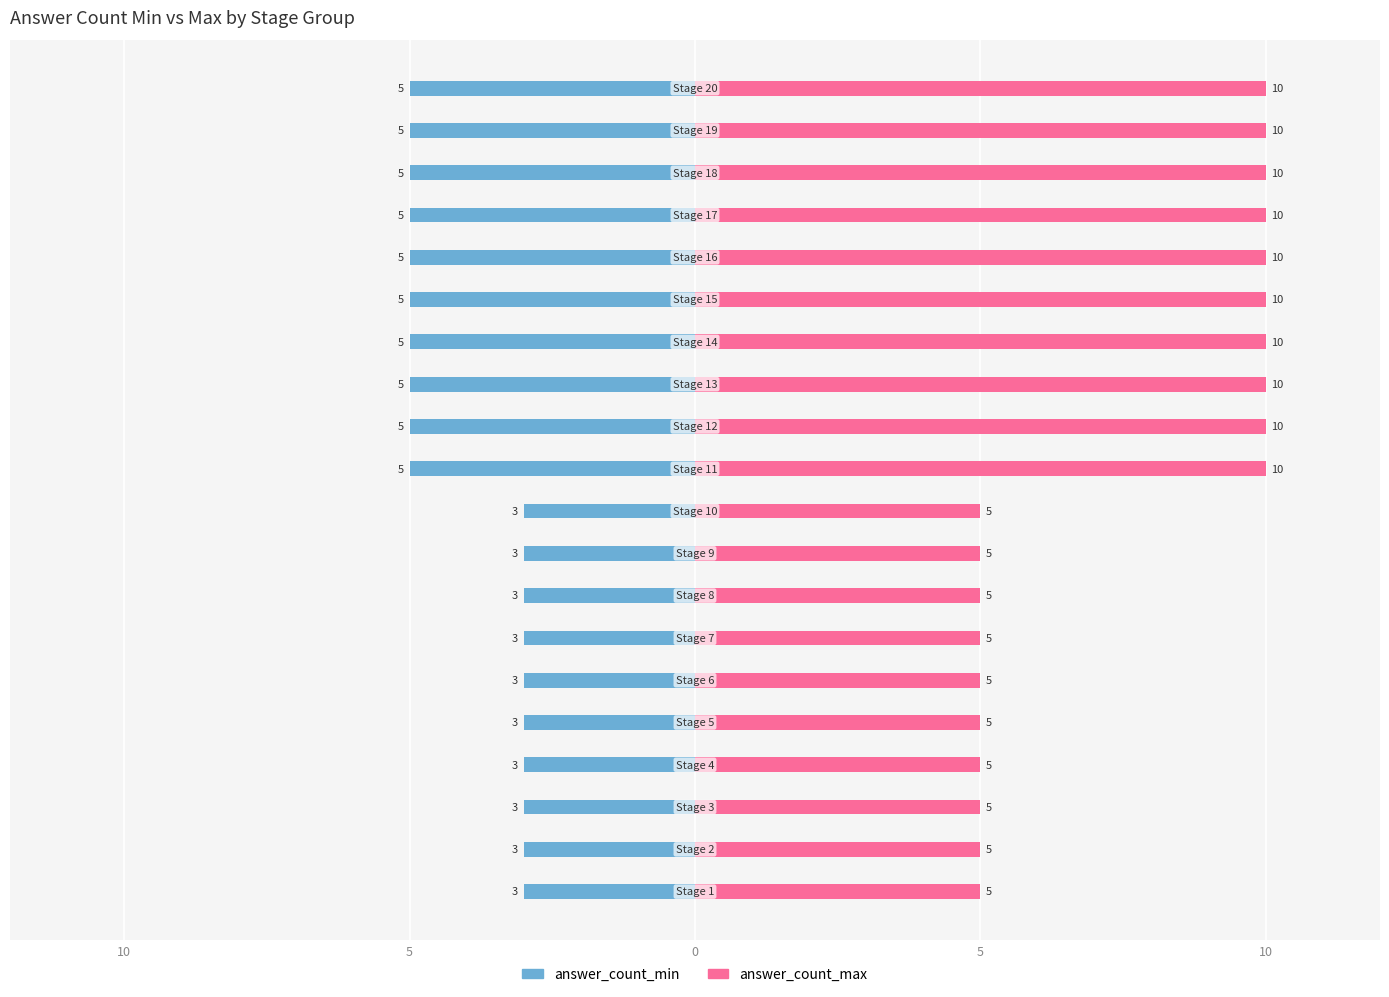

Which series has the widest spread of values?

answer_count_max